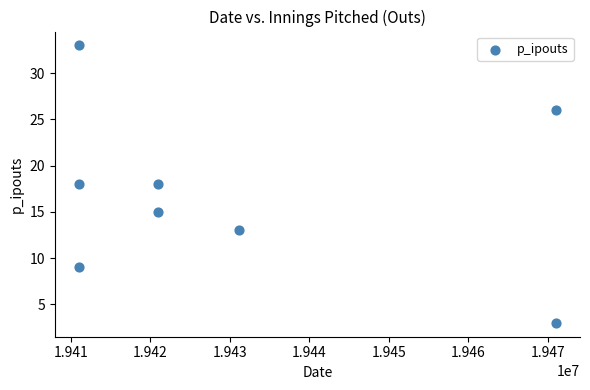

What is the range of Y values (max minus min)?

30